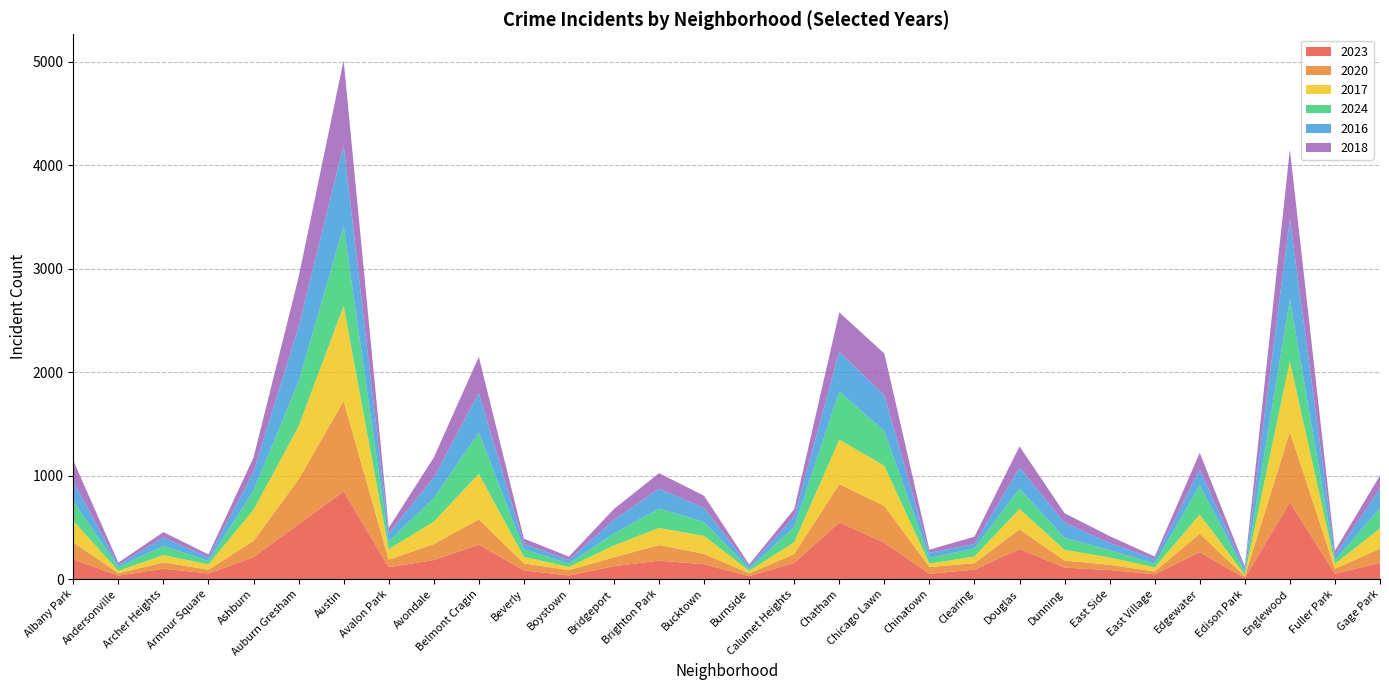

Reading left to right, transcribe all the data shown in this chart.

2023: 191	33	100	54	211	532	848	115	184	332	85	34	124	178	143	29	157	548	352	51	92	291	111	87	46	260	9	743	52	156
2020: 165	23	61	37	158	433	874	72	154	245	67	52	86	151	101	26	85	370	356	65	61	190	68	51	27	179	16	681	48	137
2017: 208	22	71	50	301	510	920	101	216	441	63	31	115	165	173	24	113	430	387	33	65	197	103	71	39	185	17	683	47	197
2024: 189	38	89	34	184	435	771	73	229	398	75	32	117	187	136	20	148	465	336	55	79	196	118	70	38	284	26	597	36	195
2016: 190	20	81	35	179	528	782	80	197	385	49	35	131	193	134	22	100	384	345	49	43	202	144	69	44	150	30	779	48	186
2018: 204	23	52	28	142	479	822	53	195	348	52	33	105	150	118	20	73	382	405	31	70	207	93	67	24	163	23	670	44	131